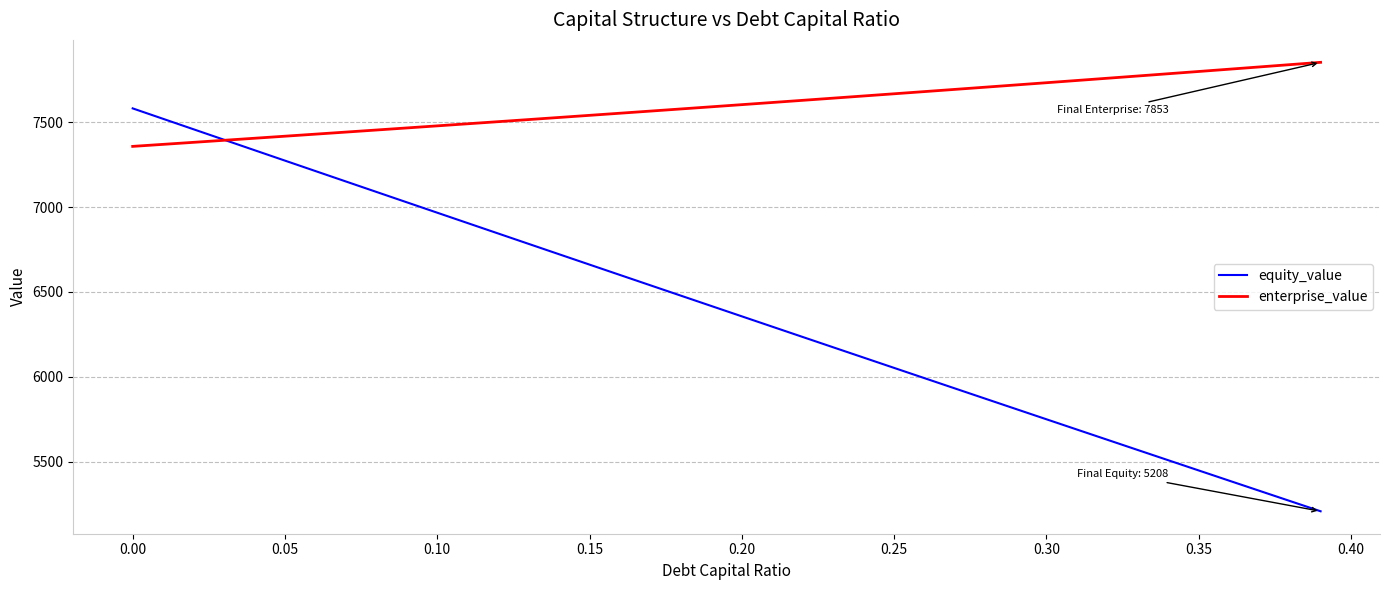

Which series has the widest spread of values?

equity_value